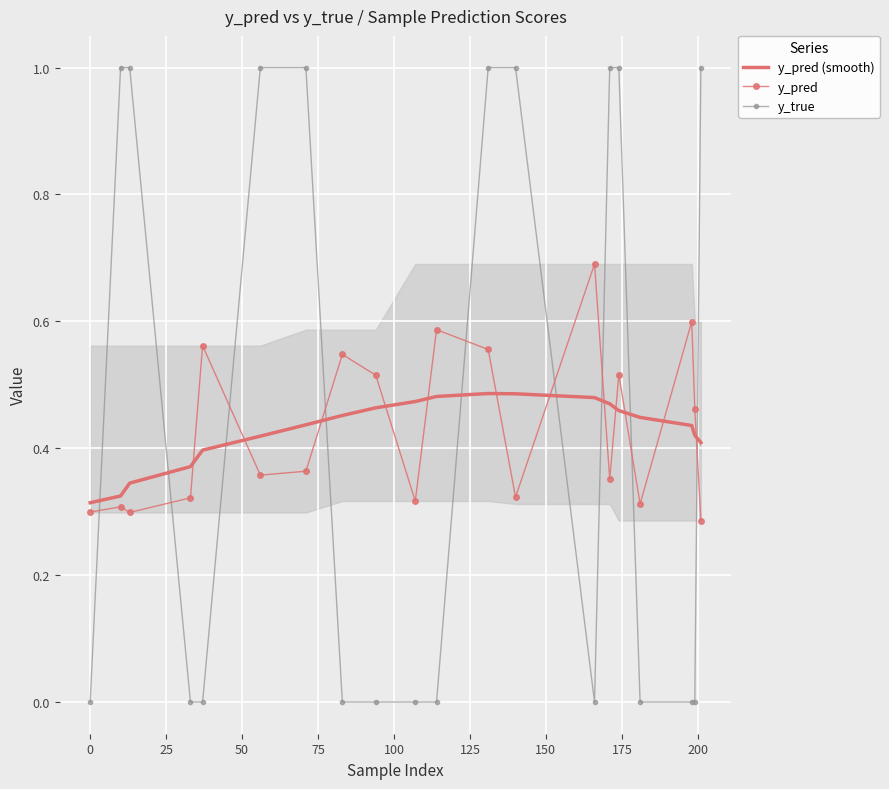

What is the maximum value for y_pred (smooth)?

0.5